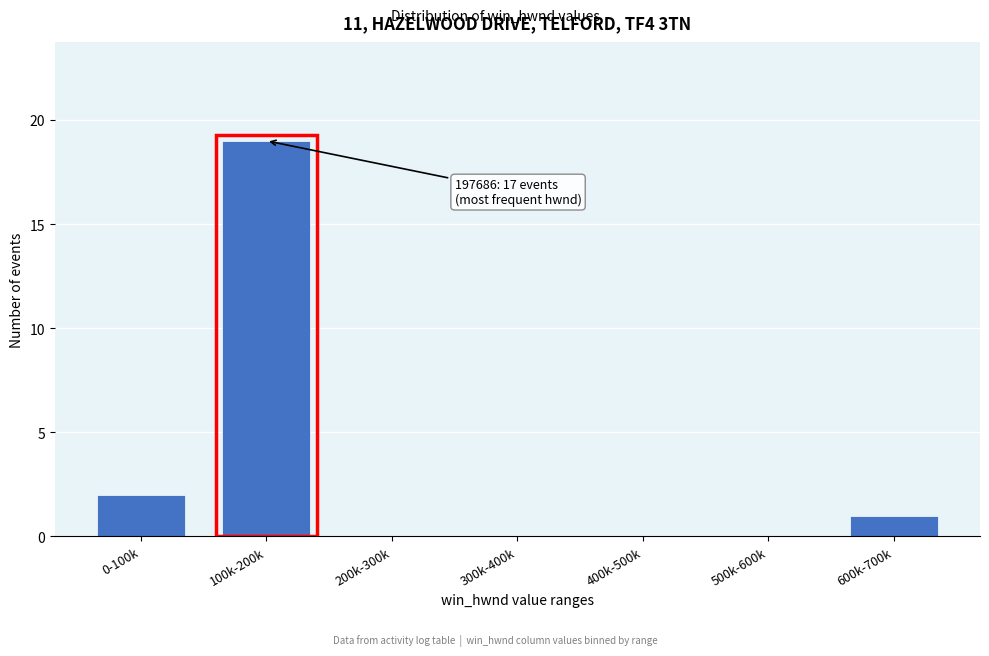

Reading left to right, list all the values displayed in this chart.

0-100k=2	100k-200k=19	200k-300k=0	300k-400k=0	400k-500k=0	500k-600k=0	600k-700k=1